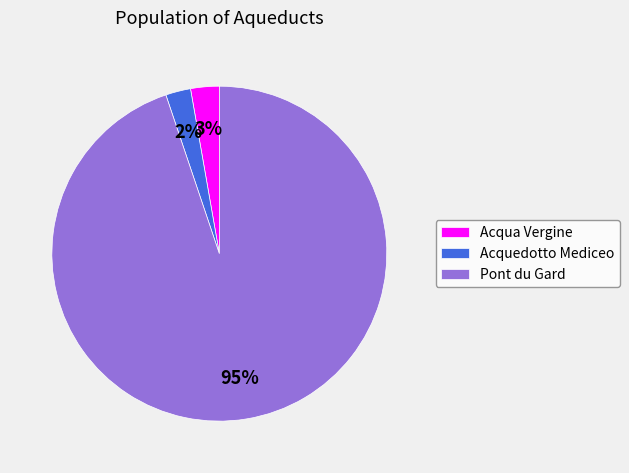

What percentage is the Acqua Vergine slice, to the nearest percent?

3%